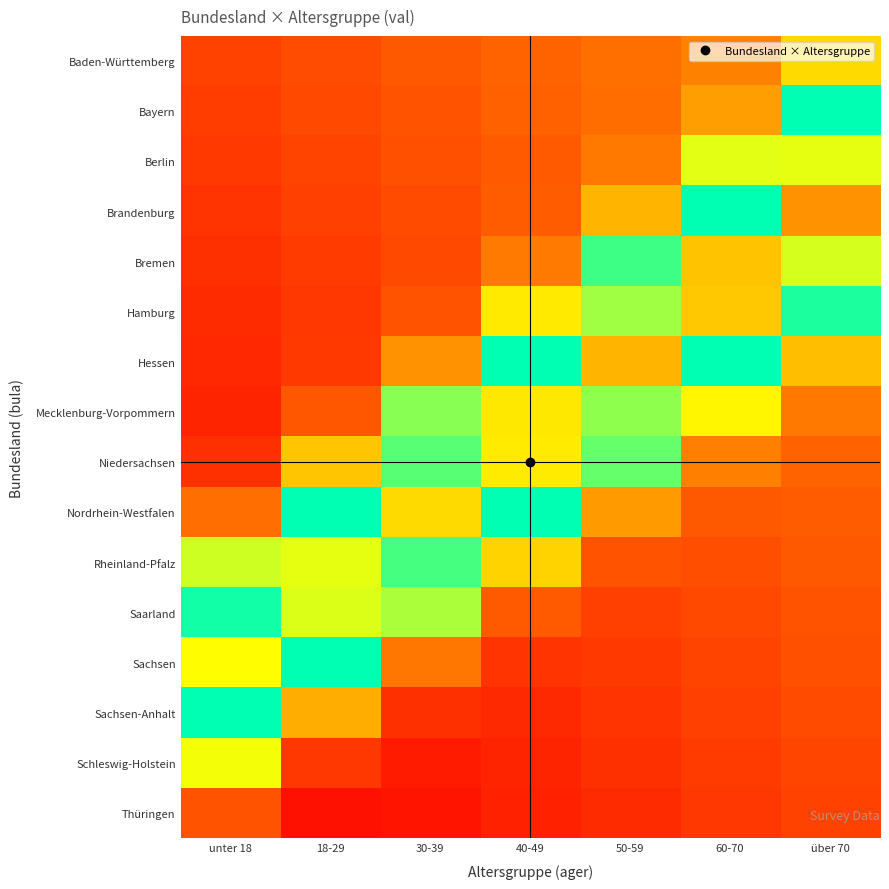

How many data points does each series have?

7